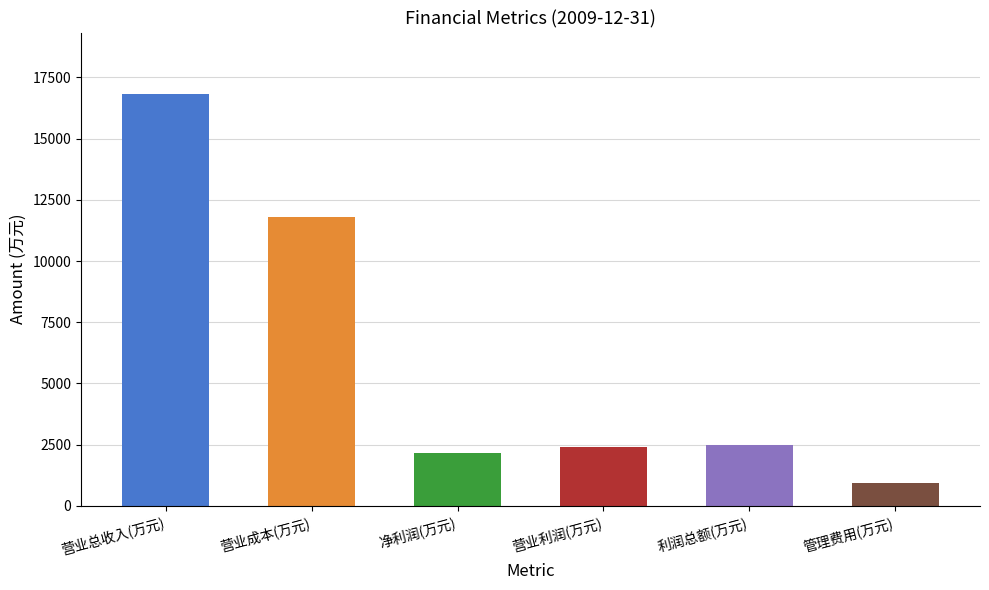

What is the label of the 5th bar from the left?

利润总额(万元)